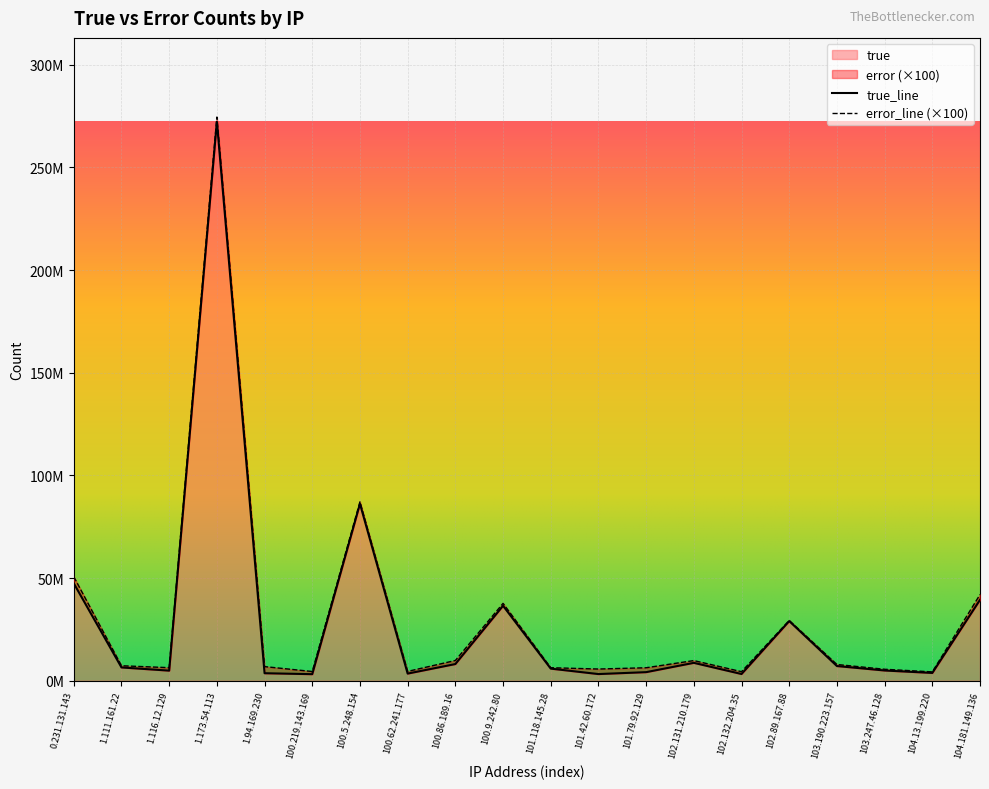

How many values are below 6499295?

10